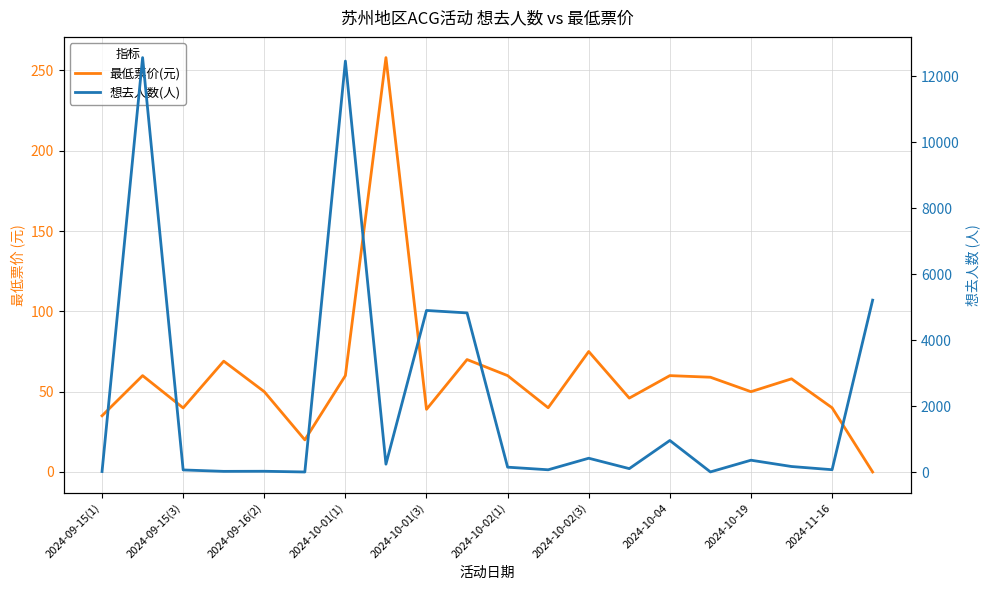

What are all the series names shown in the legend?

最低票价(元), 想去人数(人)